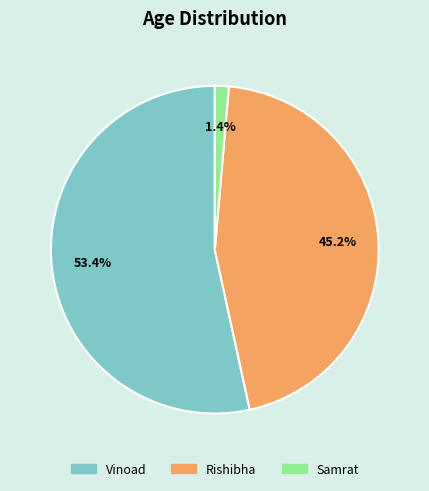

Which category accounts for the majority?

Vinoad